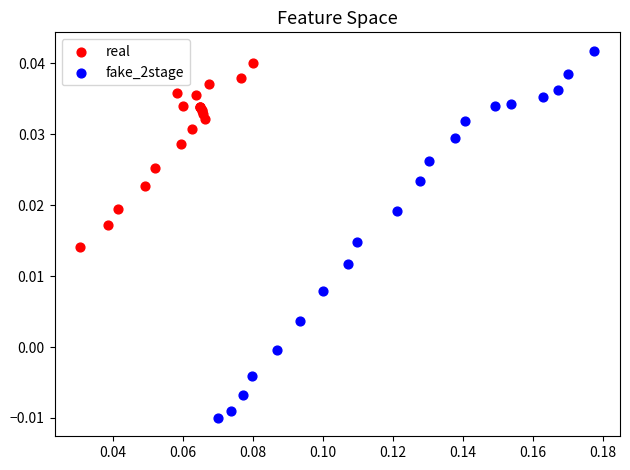

Which series has the widest spread of Y values?

fake_2stage